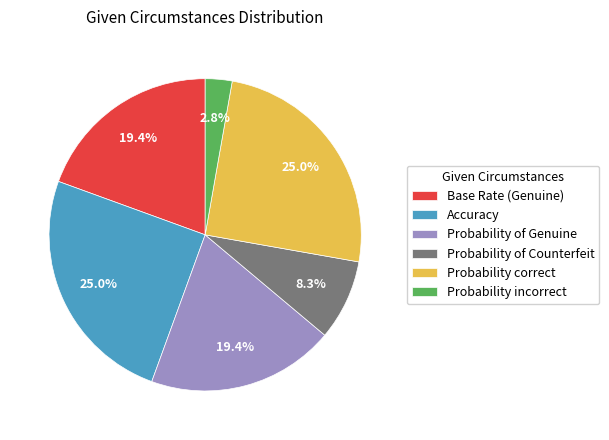

Do Probability correct and Probability incorrect together represent more than half of the pie?

No